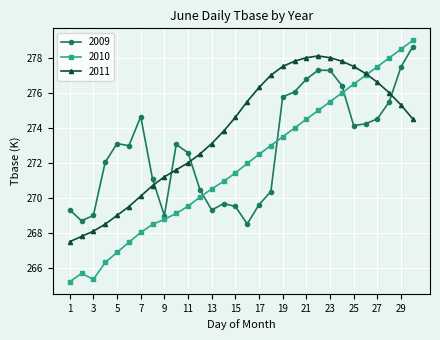

Which series has the largest range (max minus min)?

2010